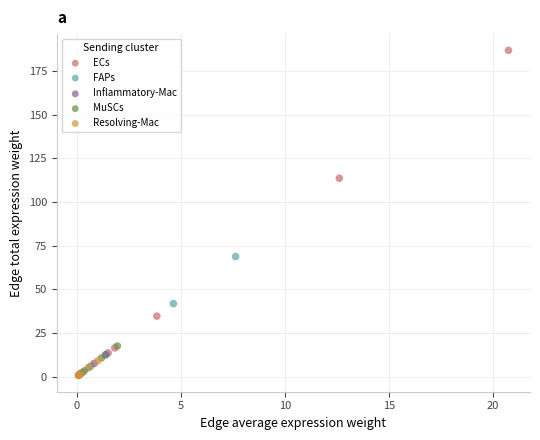

Which series reaches the maximum Y coordinate?

ECs